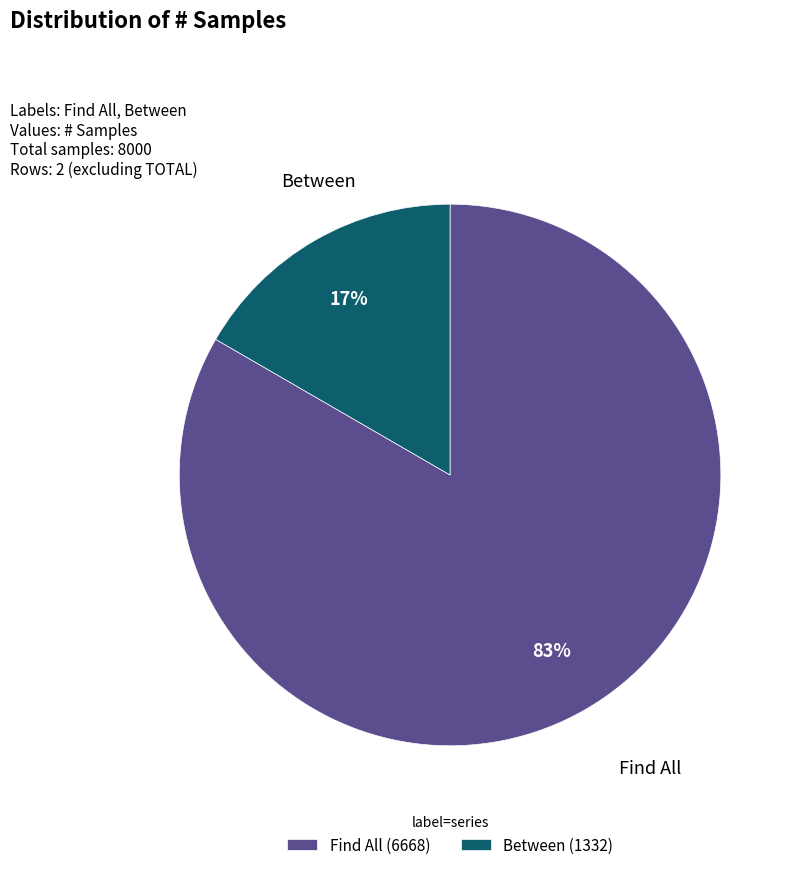

Is it true that Between is 17% of the pie?

True